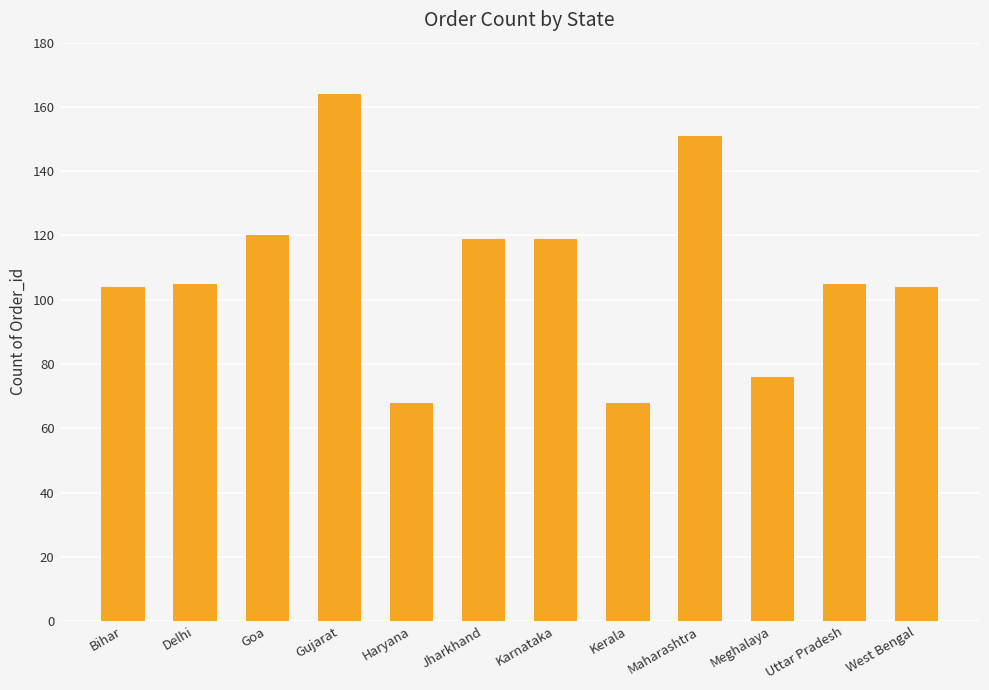

The chart shows a value of 68 at Kerala. True or false?

True